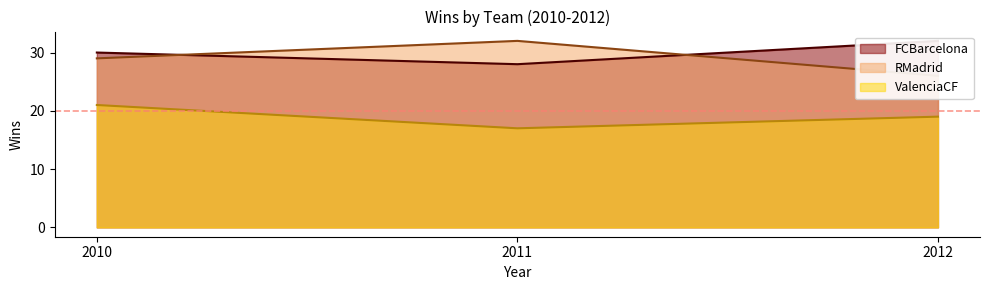

What is the sum of all ValenciaCF values?

57